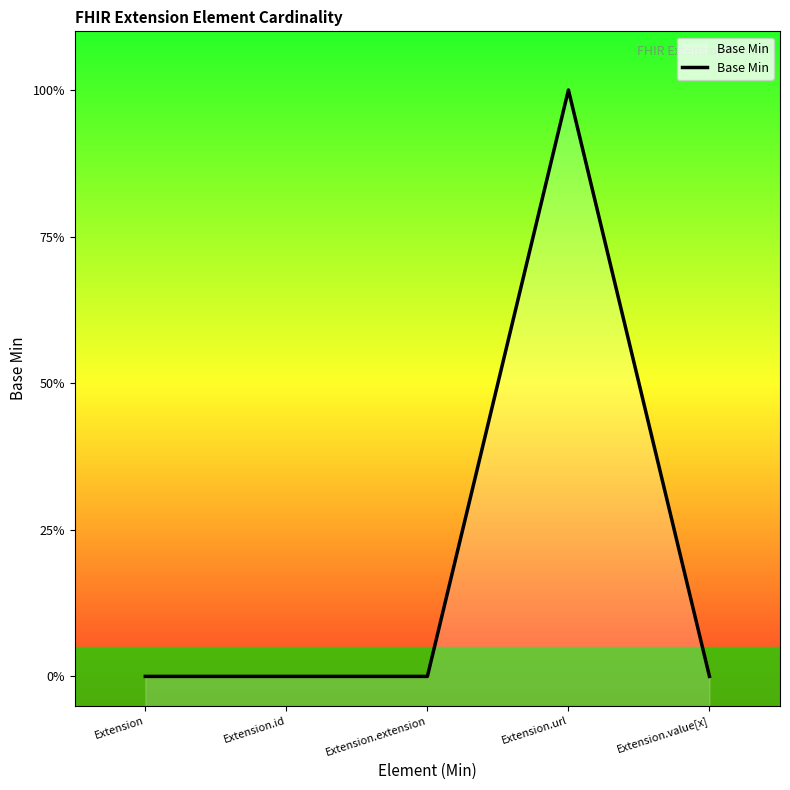

Rank the categories by value from lowest to highest.

Extension, Extension.id, Extension.extension, Extension.value[x], Extension.url